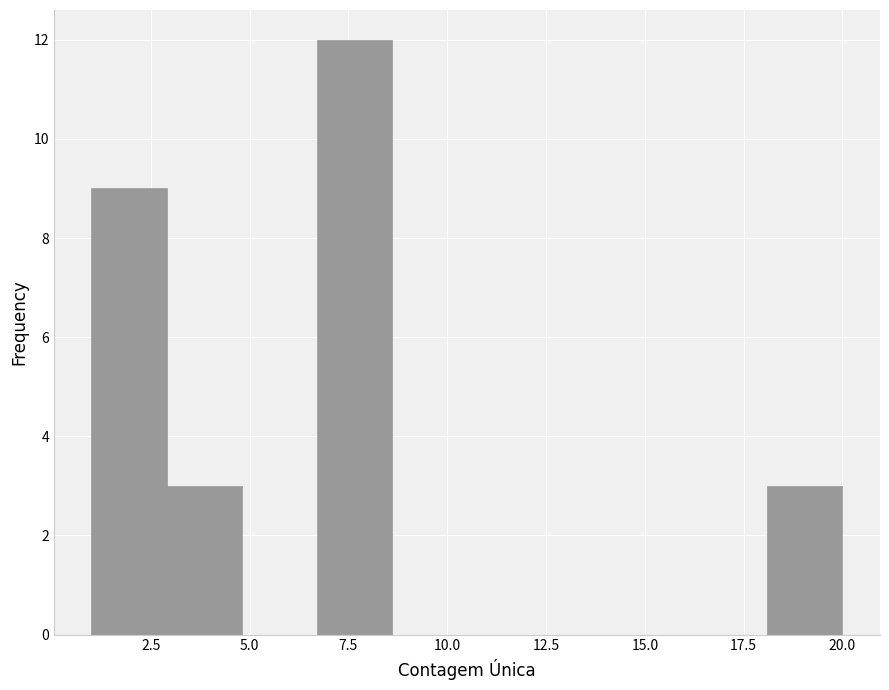

Read against the x-axis, roughly where is the centre of the tallest bar?

7.5